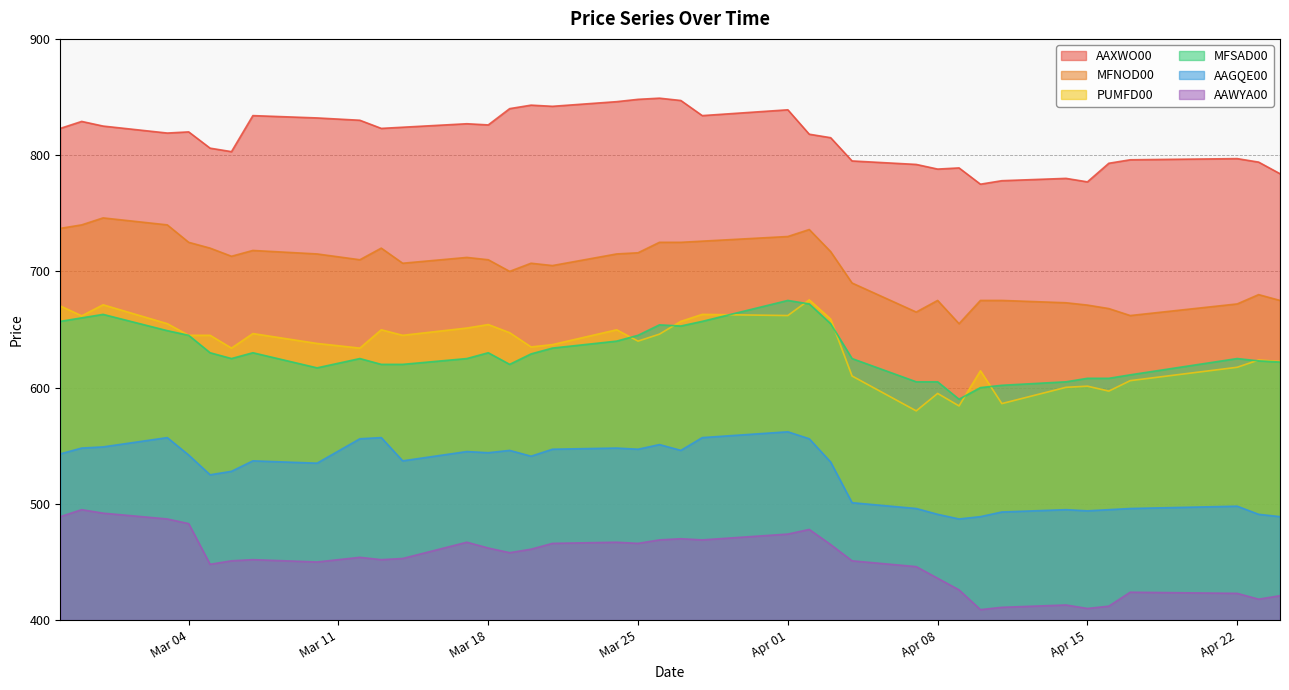

True or false: AAGQE00 and MFNOD00 cross at least once.

False